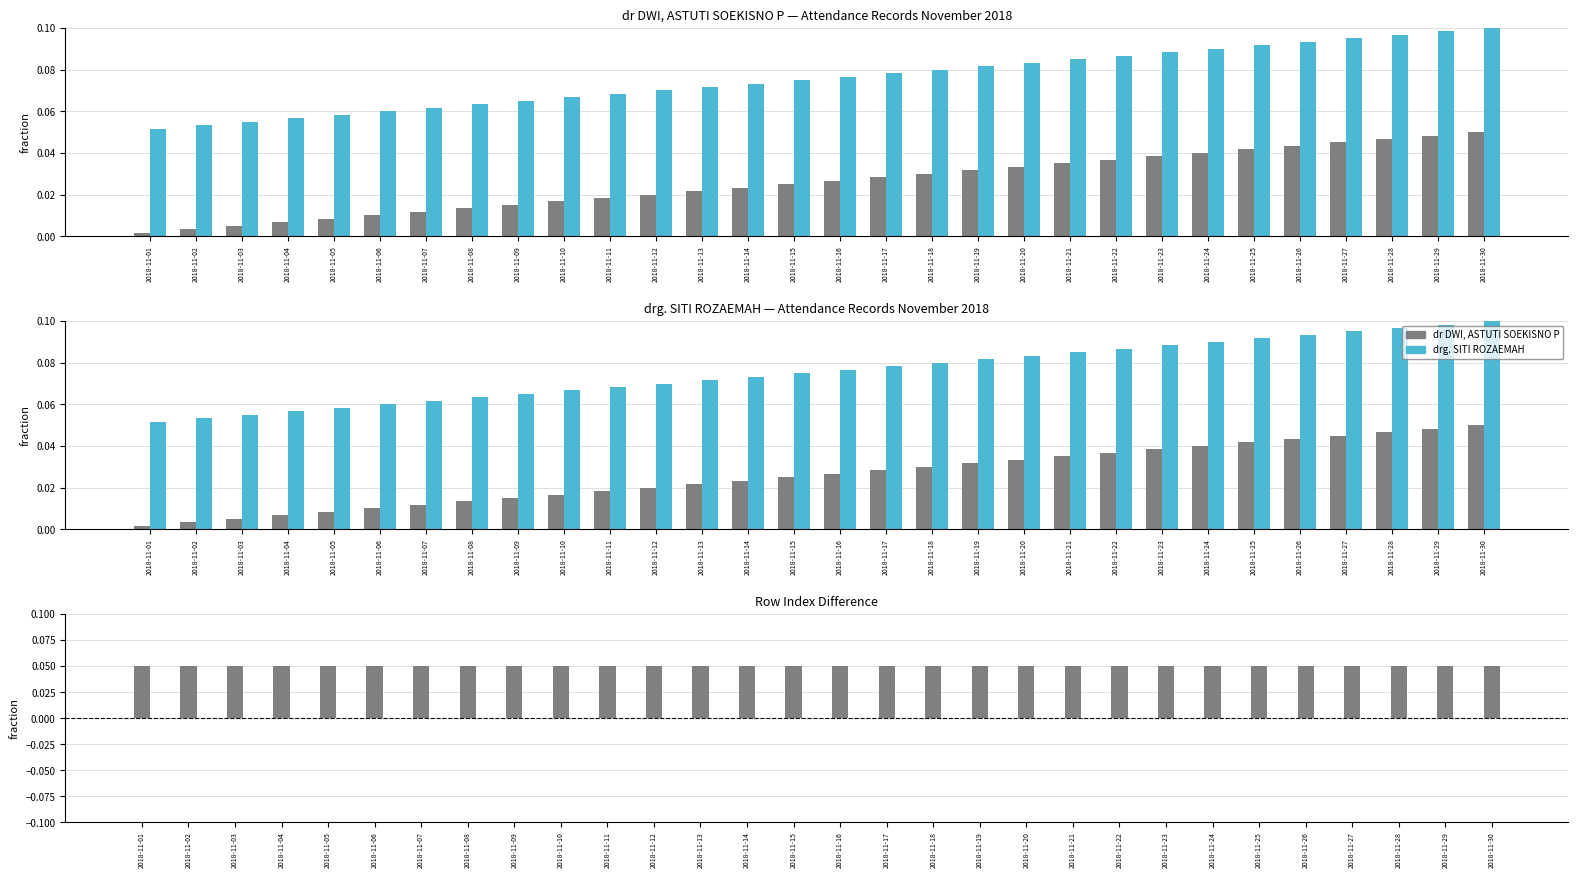

Which label corresponds to the smallest value in the chart?

2018-11-01